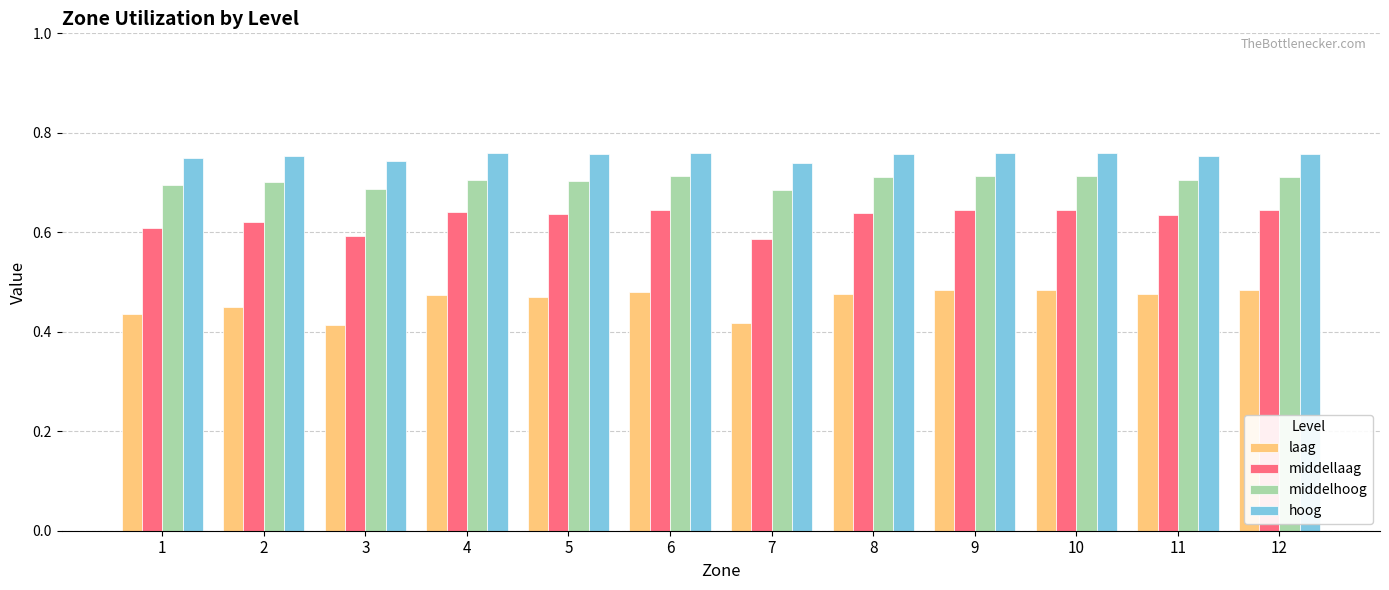

Count the laag values in the range 0 to 1.

12